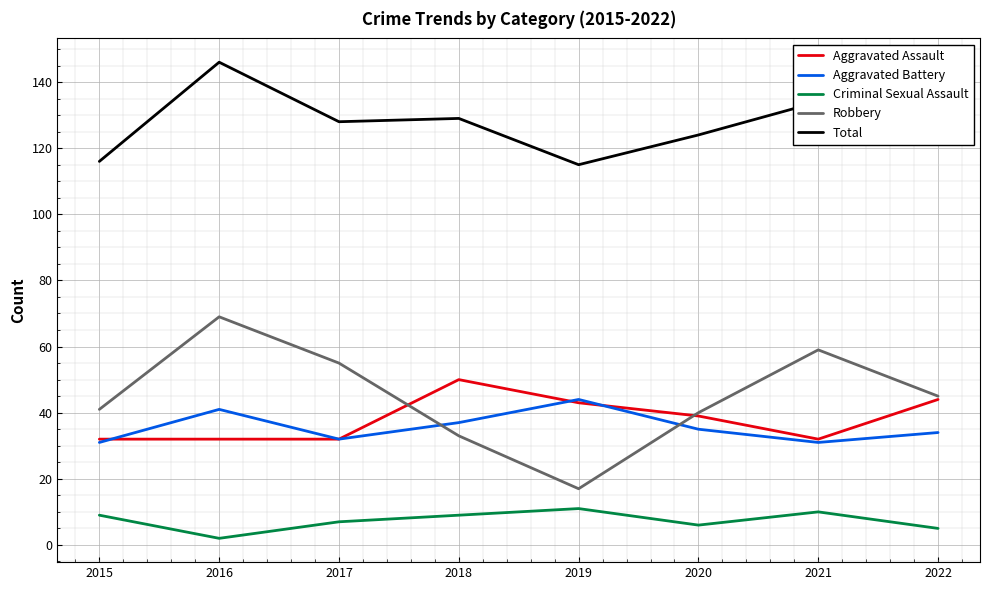

Between 2019 and 2020, which series saw the biggest shift?

Robbery